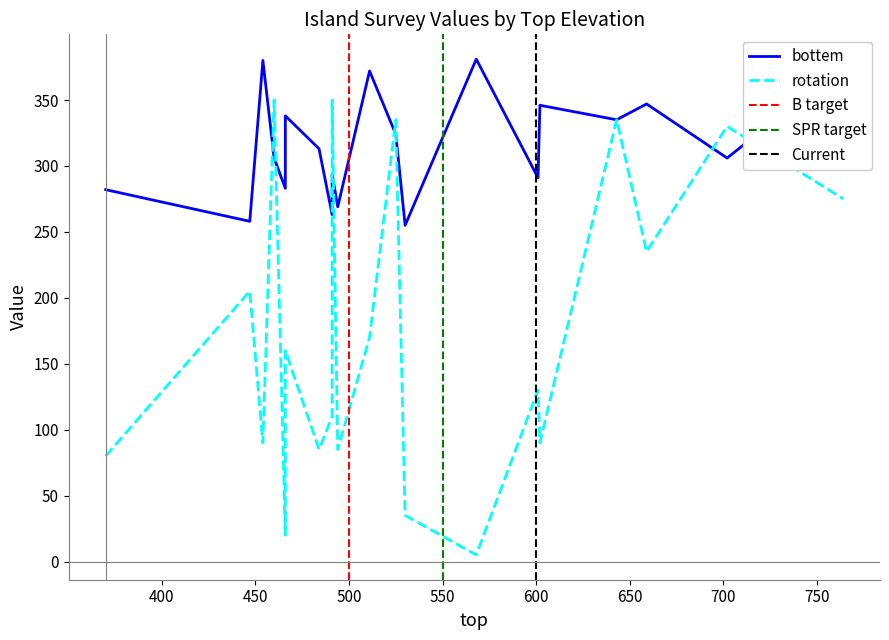

What is the minimum value for rotation?

5